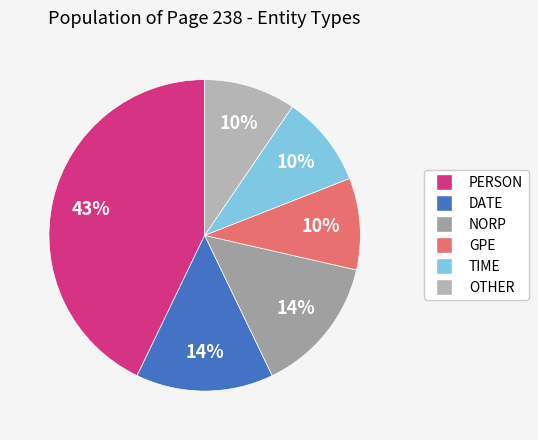

How many segments does this pie chart have?

6